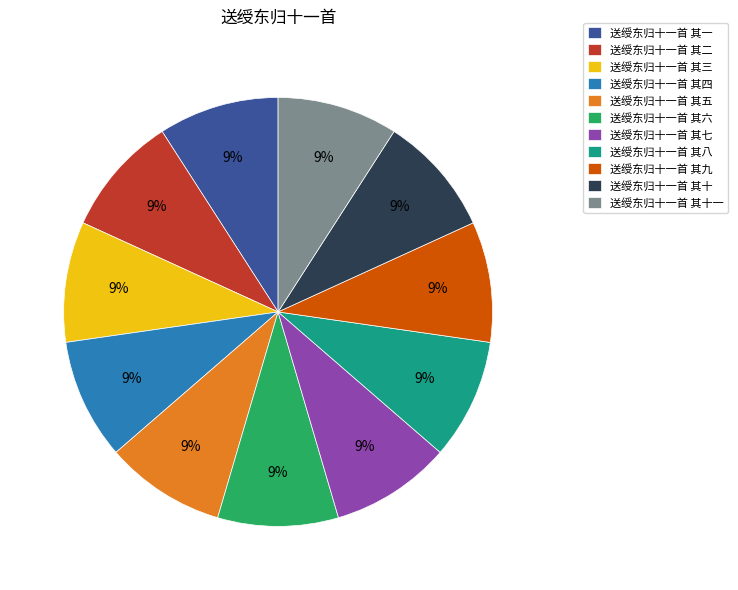

Do 送绶东归十一首 其四 and 送绶东归十一首 其十一 together represent more than half of the pie?

No